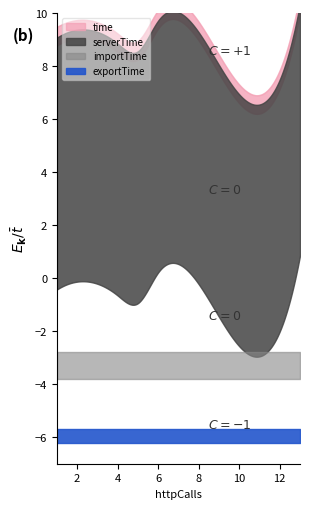

At which label does importTime reach its peak?

13